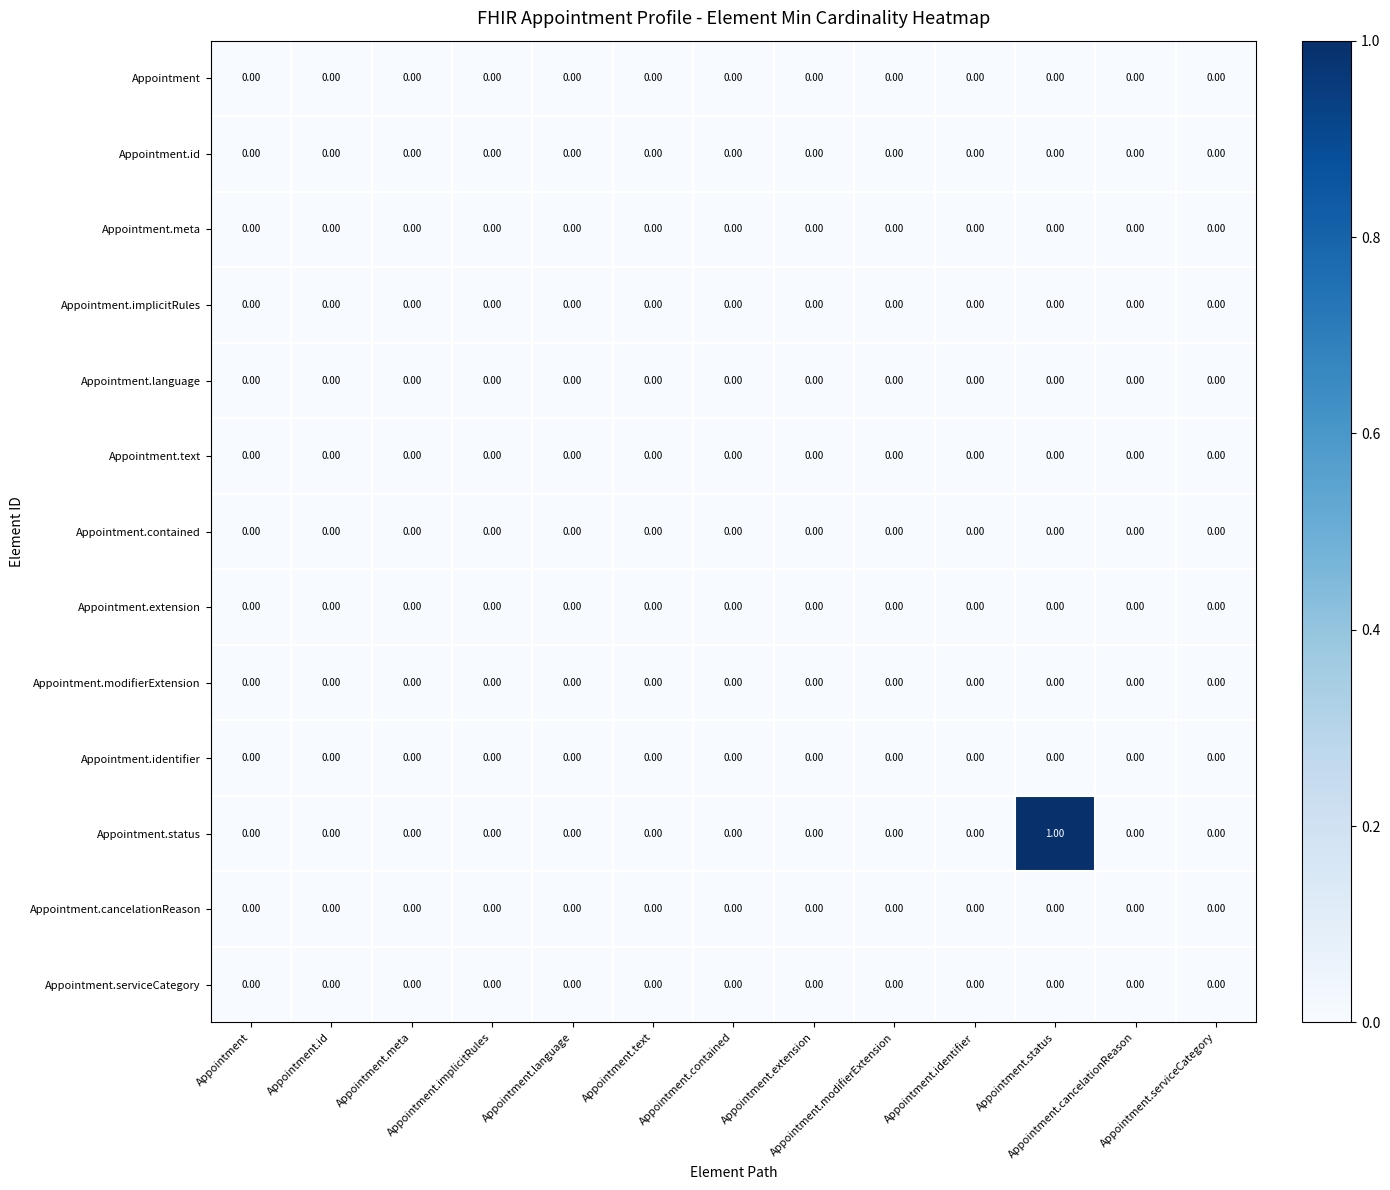

How many categories are shown in the chart?

13